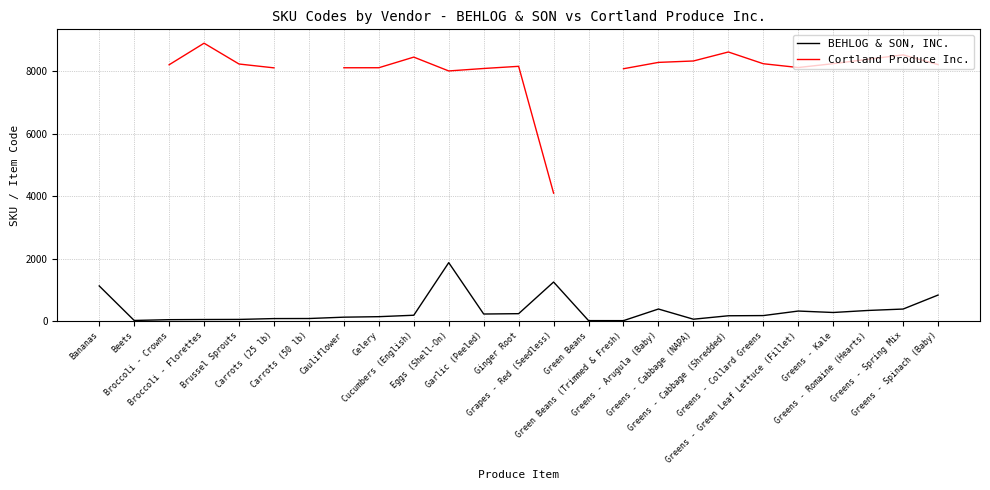

What is the minimum value shown in the chart?

14.0